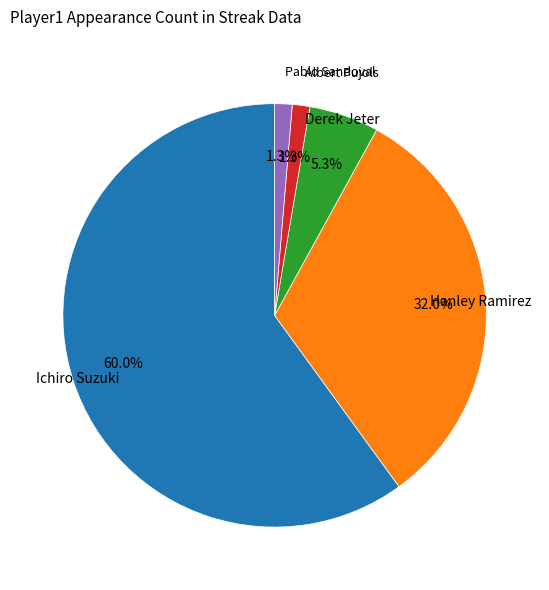

Is there a majority slice in this chart?

Yes